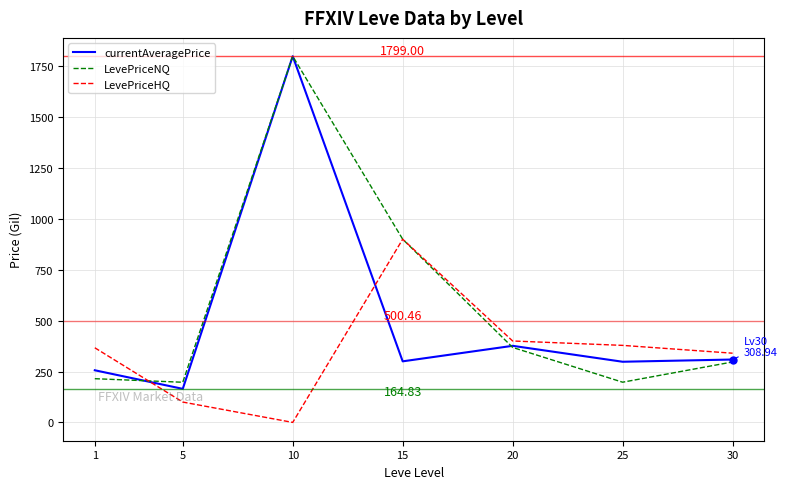

How many categories are shown in the chart?

7